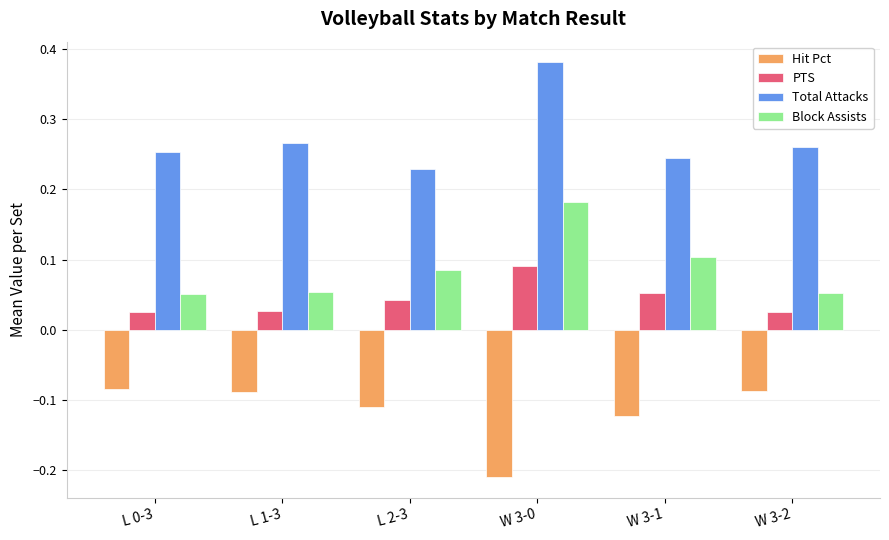

Which series has the largest total across all categories?

Total Attacks